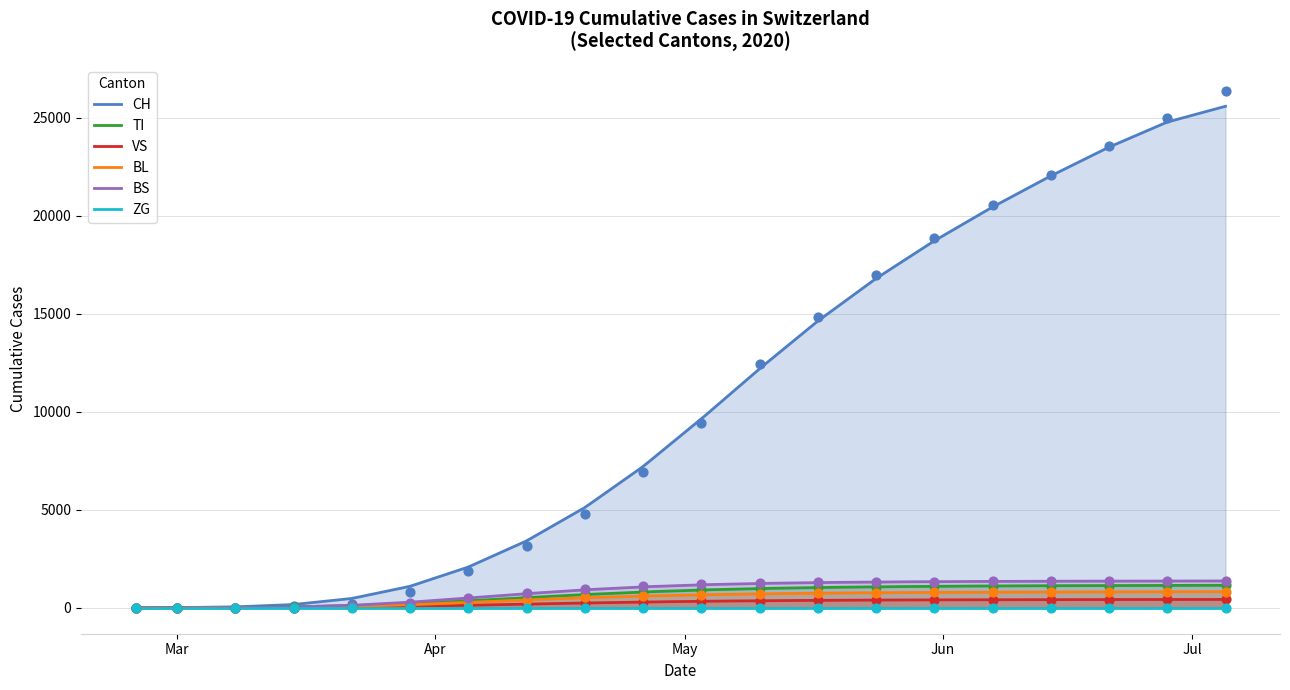

What is the maximum value for BL?

823.6